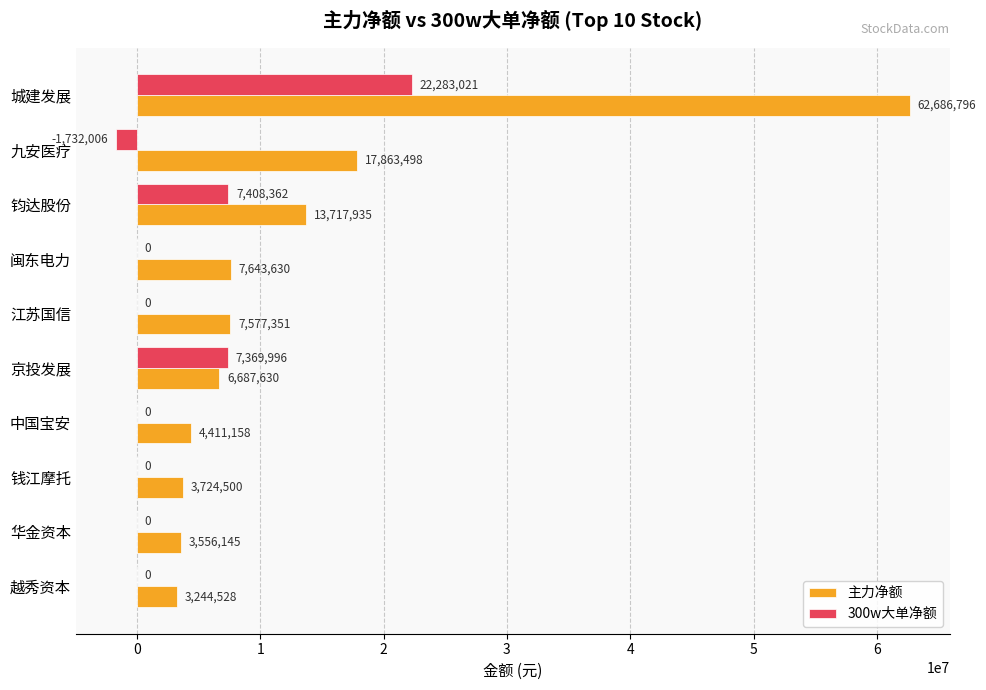

Between 九安医疗 and 江苏国信, which series saw the biggest shift?

主力净额